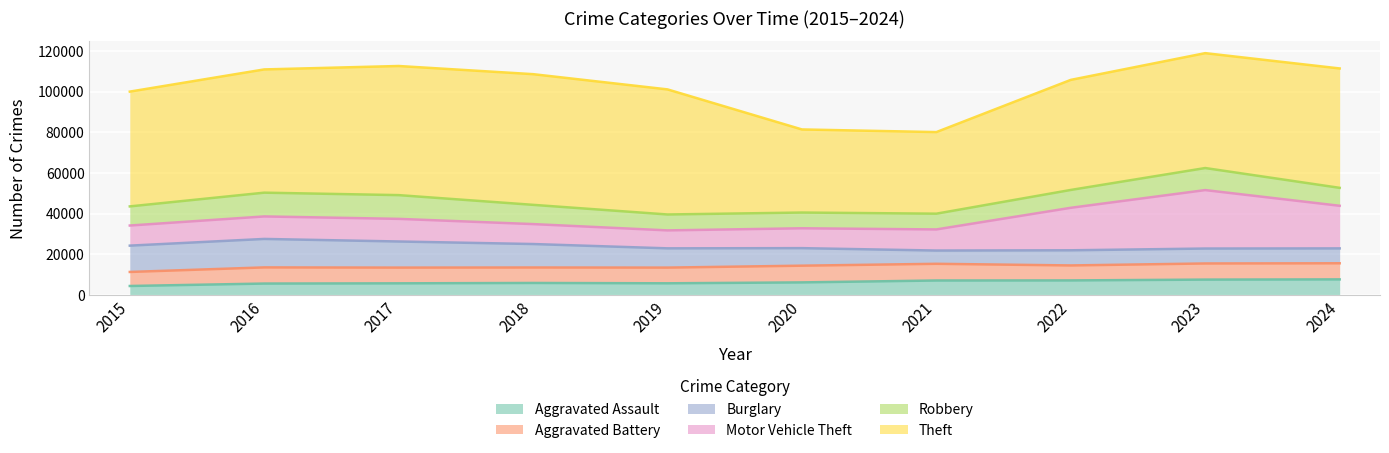

Reading right to left, what are all the values shown in this chart?

Aggravated Assault: 7661	7549	7153	7111	6180	5735	5899	5719	5608	4412
Aggravated Battery: 7921	7935	7364	8212	8218	7719	7611	7736	7944	6901
Burglary: 7316	7342	7448	6517	8623	9470	11534	12835	13996	12939
Motor Vehicle Theft: 20951	28742	20897	10381	9764	8825	9805	11126	11060	9888
Robbery: 8822	10845	8777	7749	7739	7825	9464	11677	11691	9406
Theft: 58706	56490	54121	40121	40862	61504	64257	63490	60604	56441